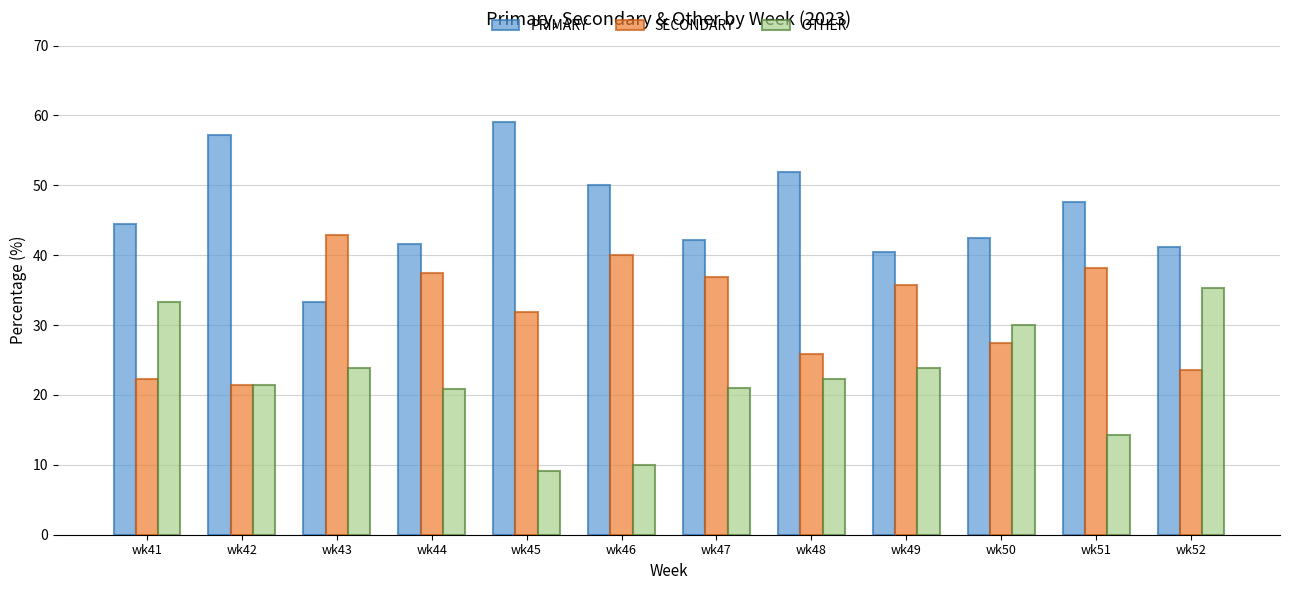

What is the total value across all series at wk52?

100.0